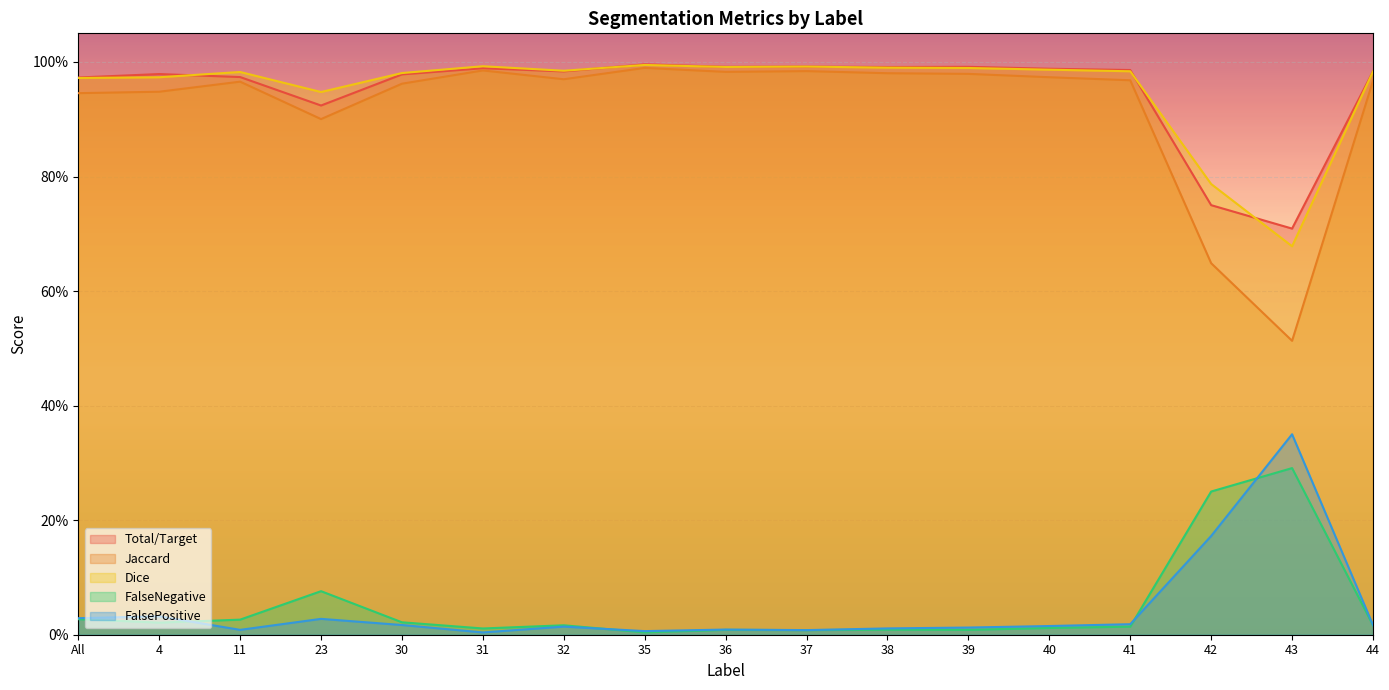

What is the value of the FalsePositive point at the 16th from the left?

0.3